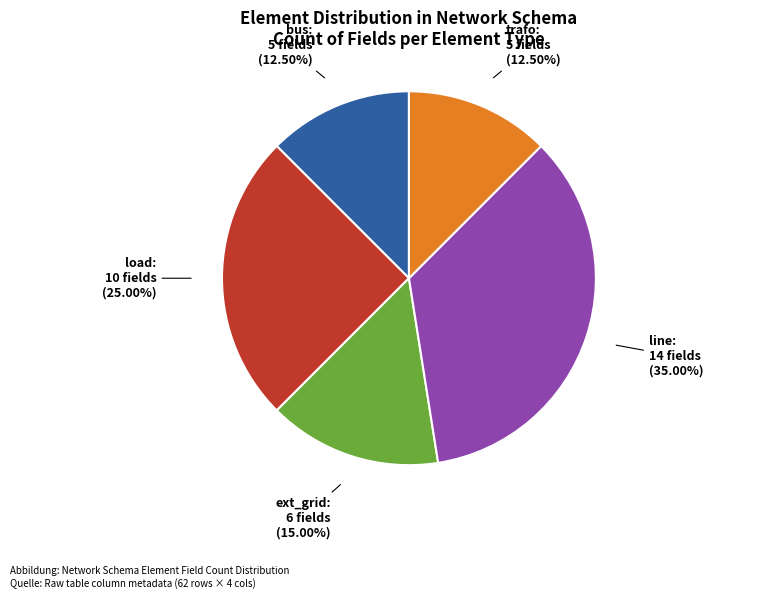

Does any single category account for the majority?

No